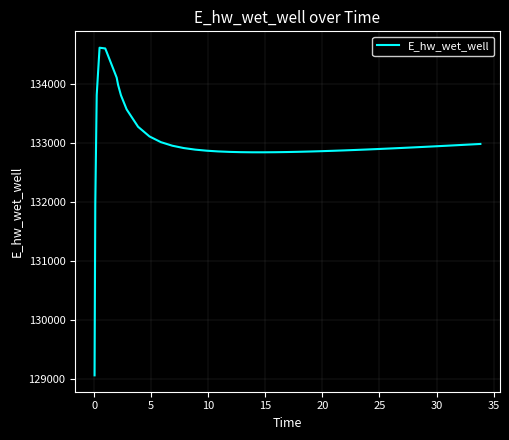

What is the sum of all values?

5320244.5